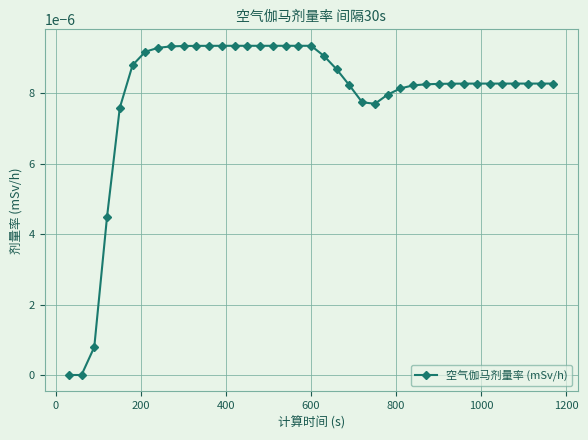

How many data points does each series have?

39